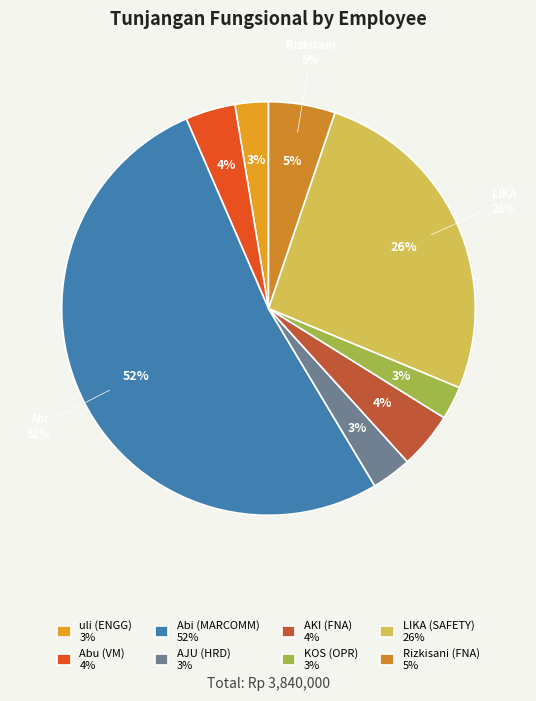

What percentage do Abi (MARCOMM) and LIKA (SAFETY) together represent?

78.1%